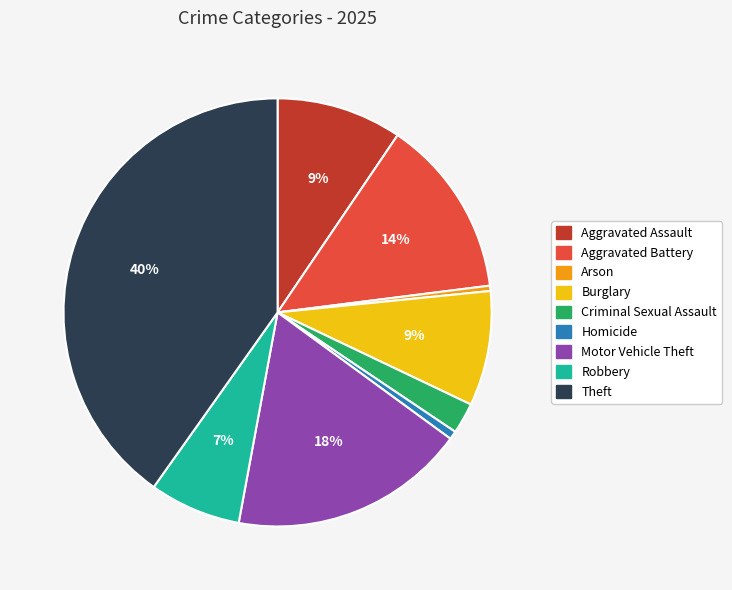

To the nearest percent, what is the difference between the Criminal Sexual Assault and Arson slice percentages?

2%